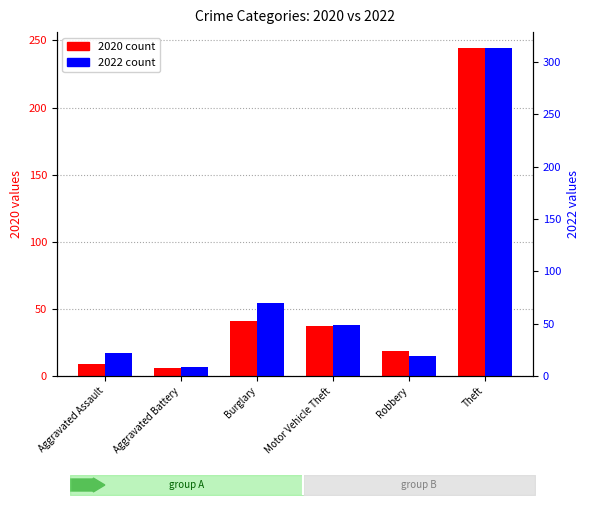

Reading right to left, list all the values displayed in this chart.

2020: Theft=244	Robbery=19	Motor Vehicle Theft=37	Burglary=41	Aggravated Battery=6	Aggravated Assault=9
2022: Theft=313	Robbery=19	Motor Vehicle Theft=49	Burglary=70	Aggravated Battery=9	Aggravated Assault=22